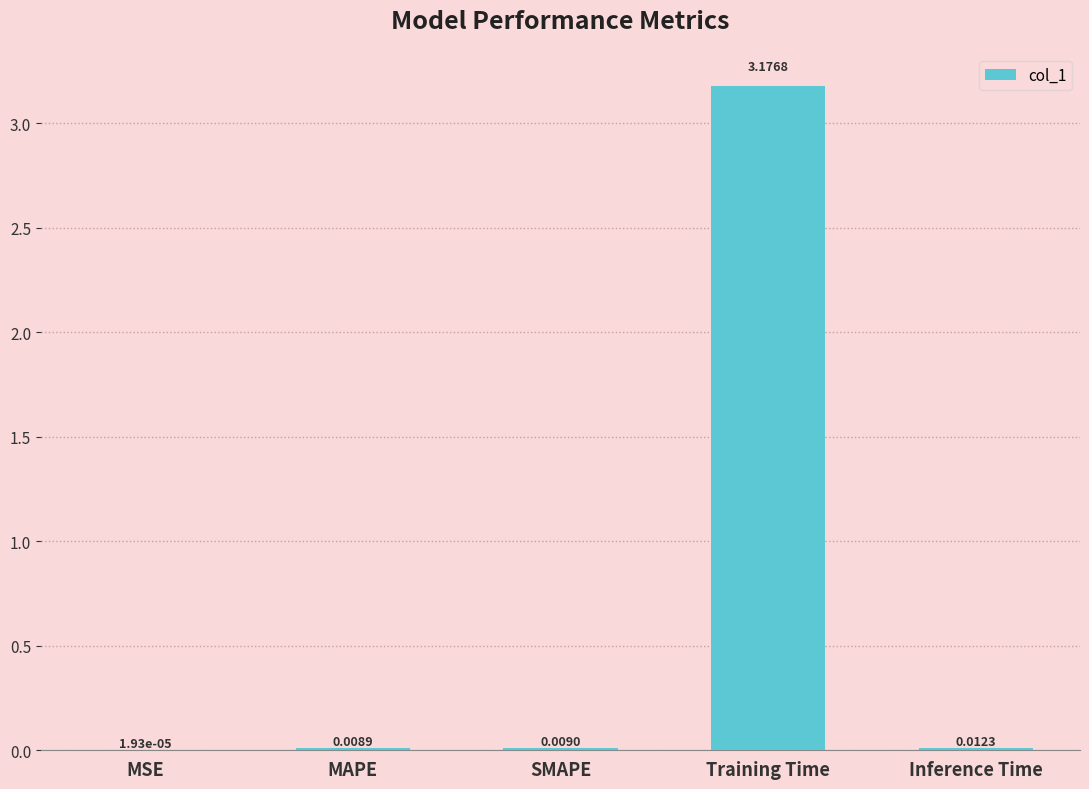

Which has a higher value, MAPE or MSE?

MAPE